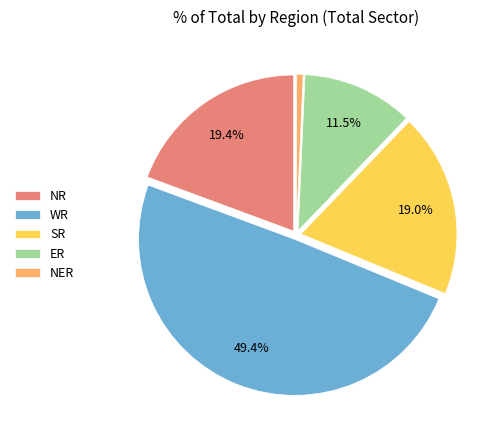

How many slices are in this pie chart?

5